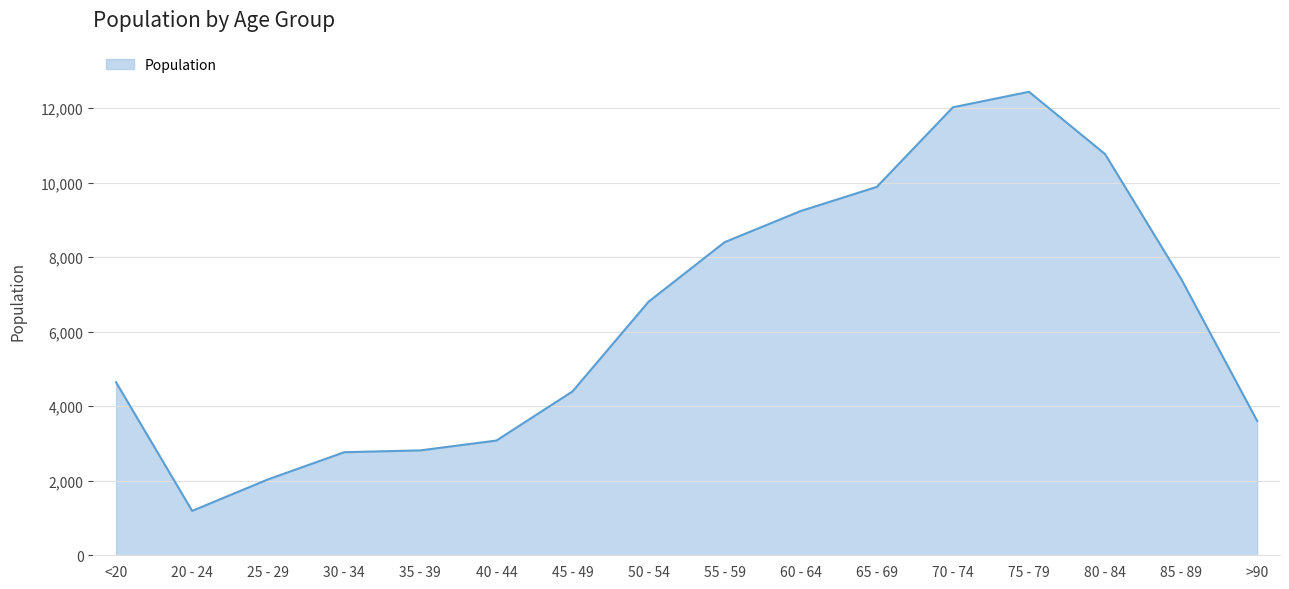

At which category does the chart reach its peak across all series?

75 - 79